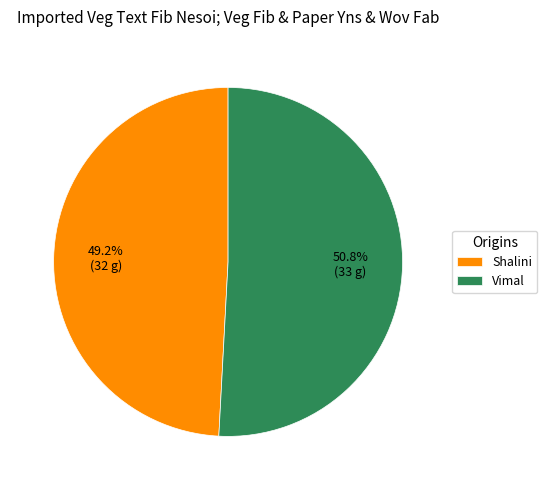

What is the smallest slice in the pie chart?

Shalini